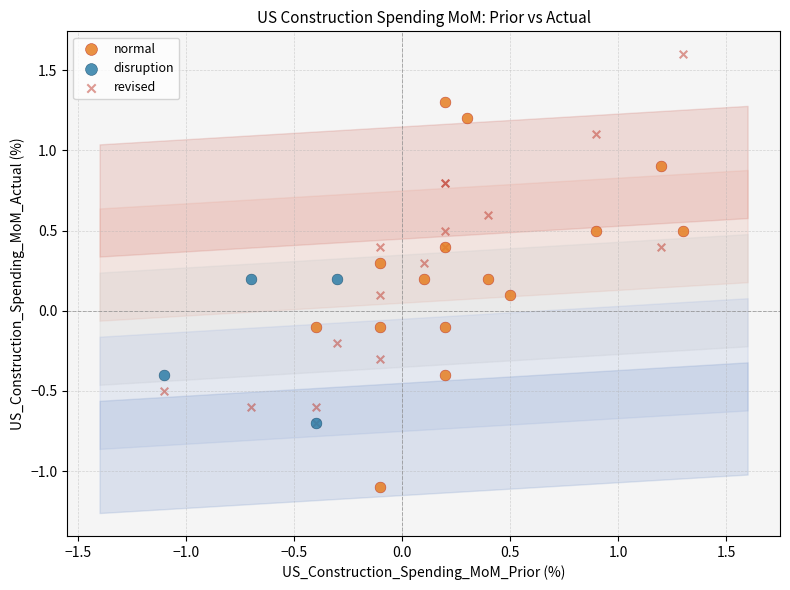

Which series contains the highest Y value?

revised